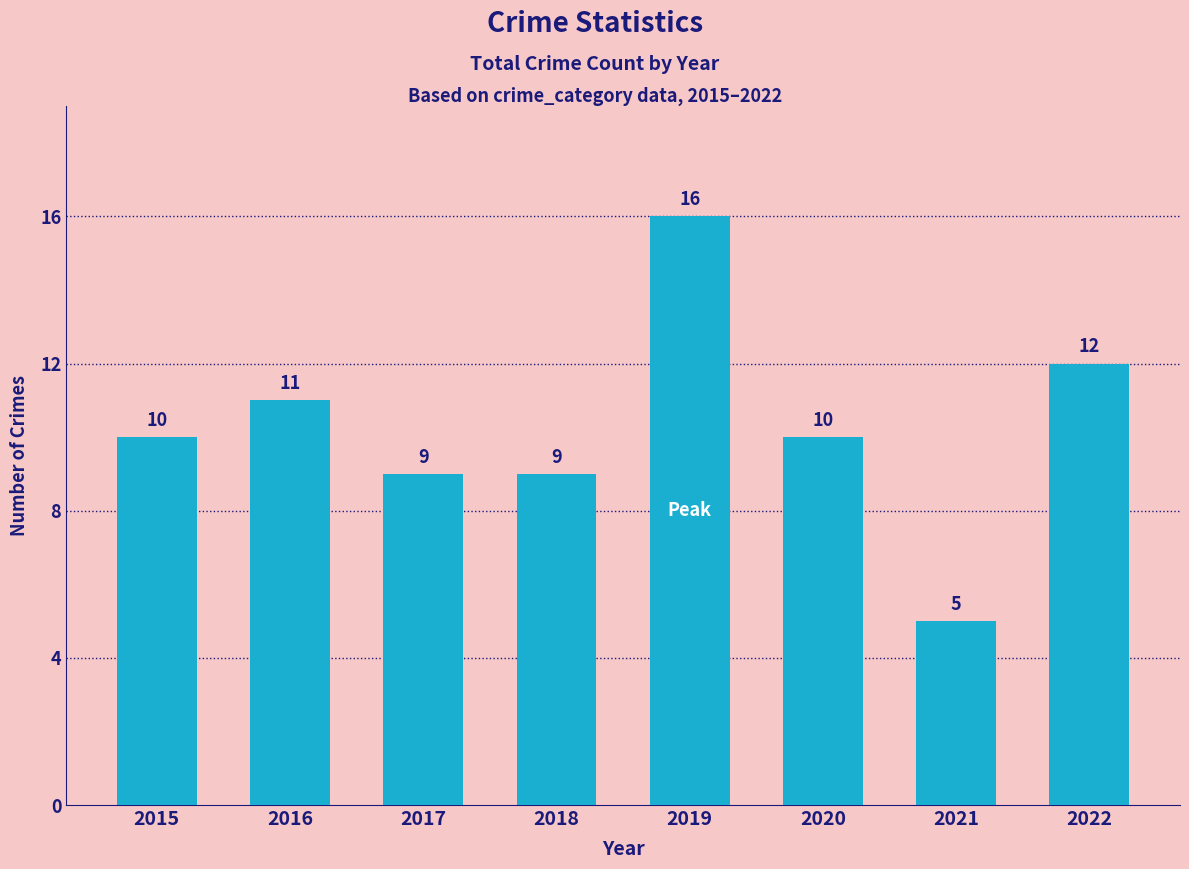

What is the approximate value at 2017, to the nearest 10?

10